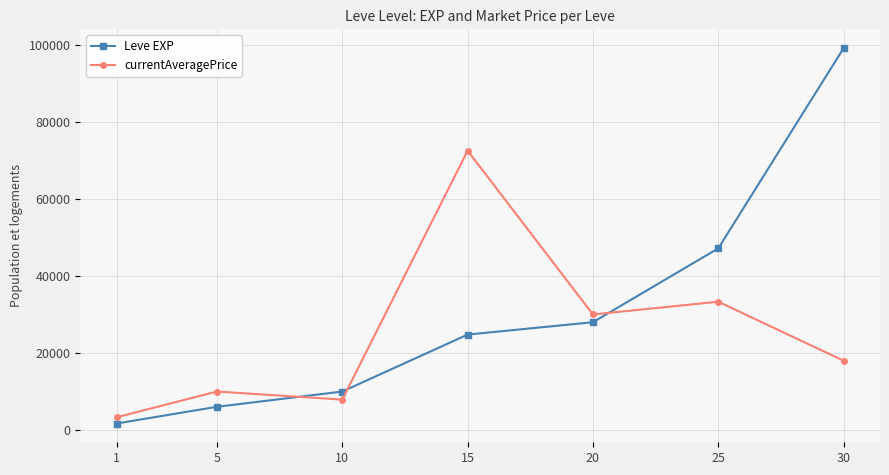

List the labels in order of currentAveragePrice value, smallest first.

1, 10, 5, 30, 20, 25, 15